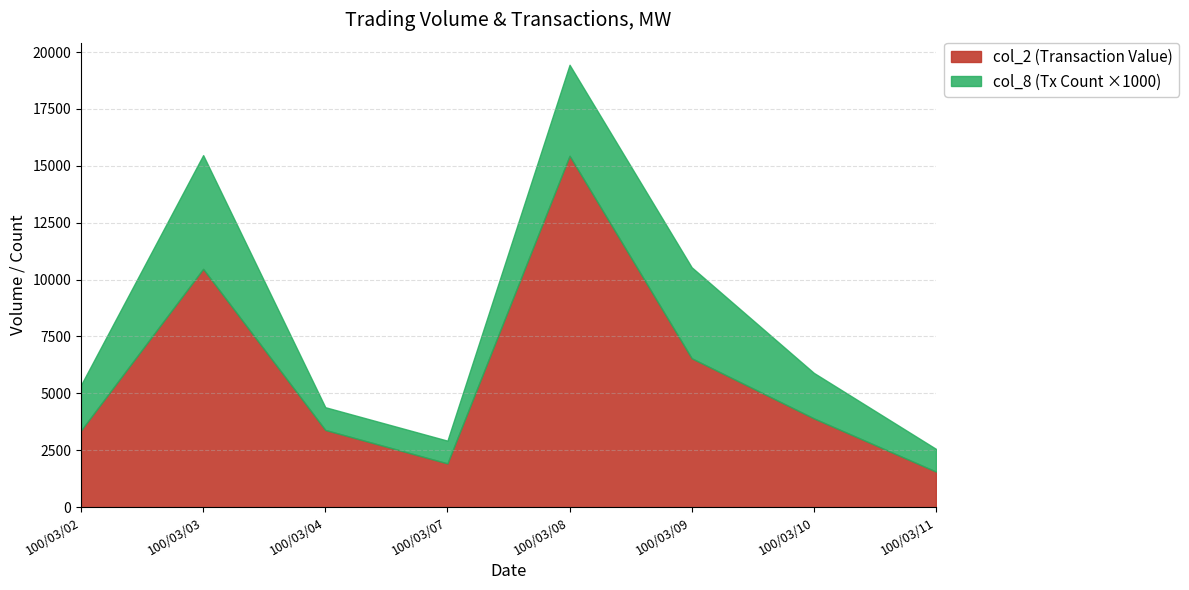

Does the chart have visible grid lines?

Yes